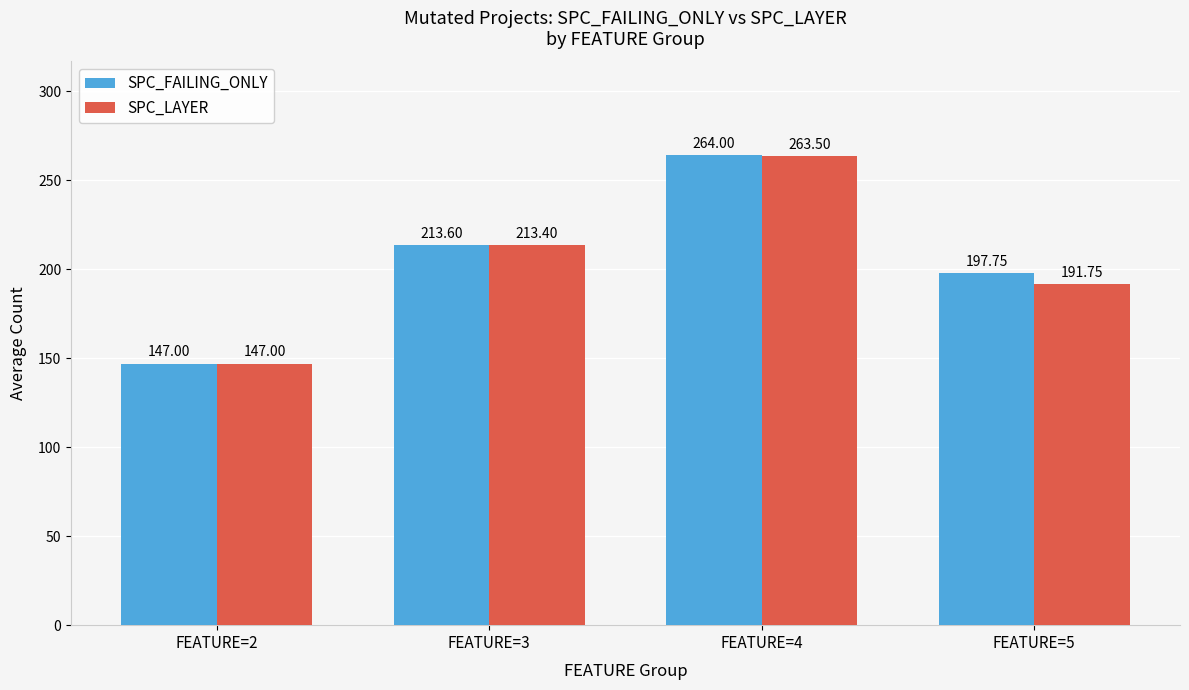

How many bars are there in total?

8